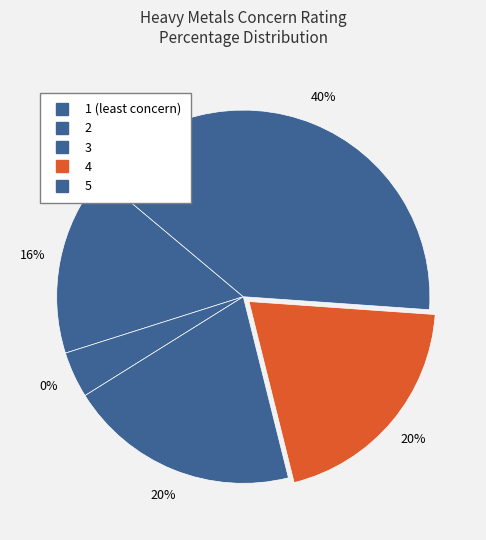

Does 4 represent more than half of the total?

No